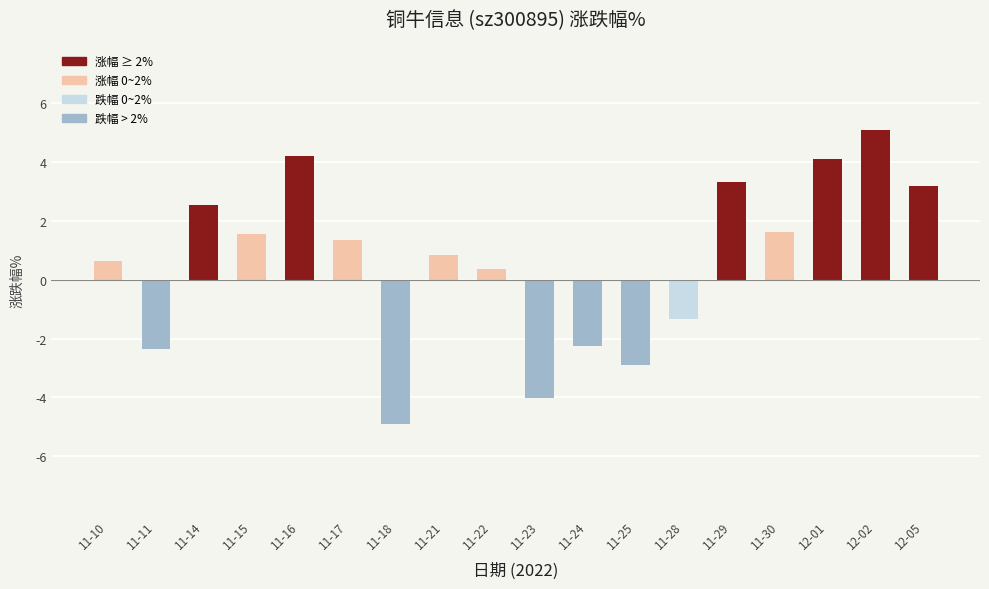

What is the label of the 5th bar from the right?

11-29